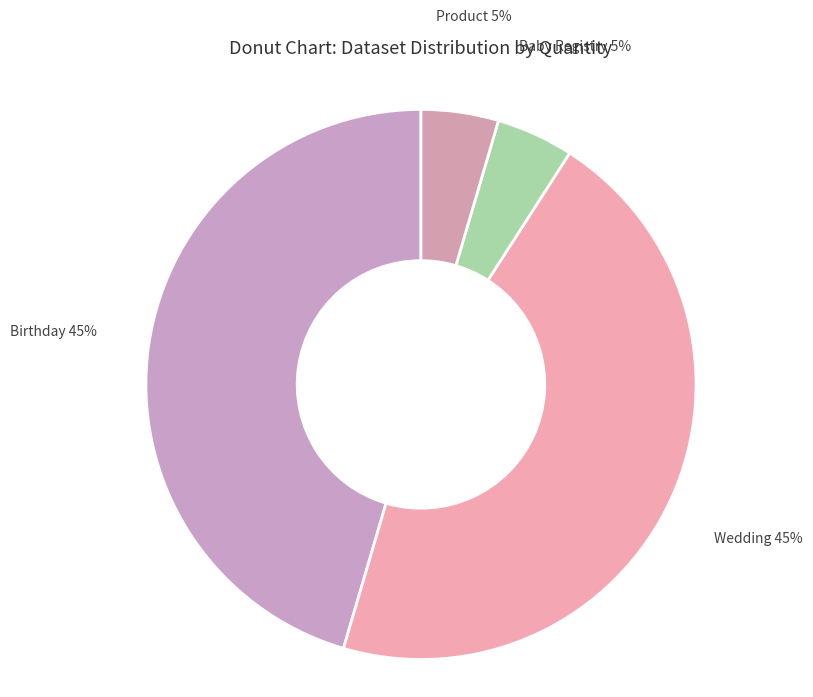

Rank the categories by value from lowest to highest.

Baby Registry, Product, Birthday, Wedding